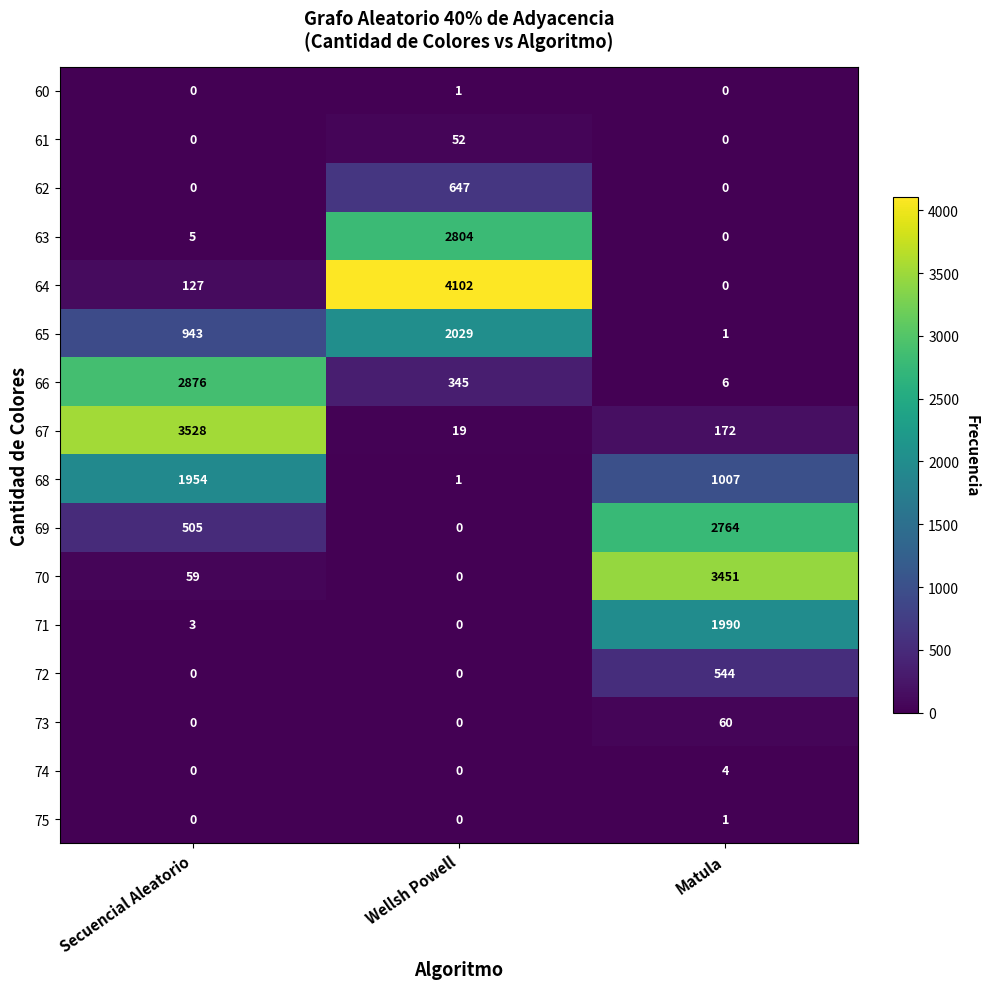

Which series has the largest range (max minus min)?

64